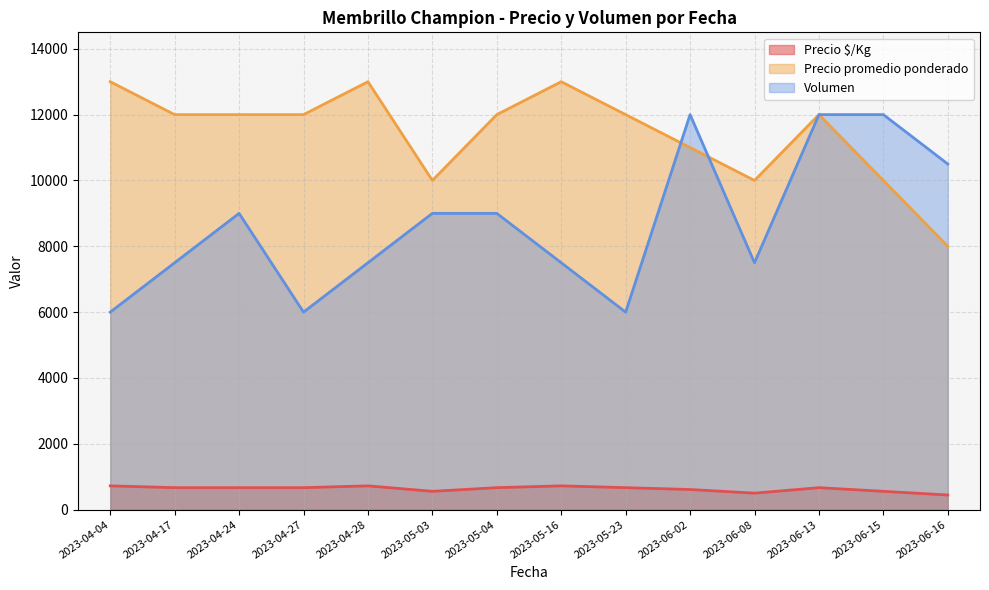

What is the highest value of the Precio promedio ponderado series?

13000